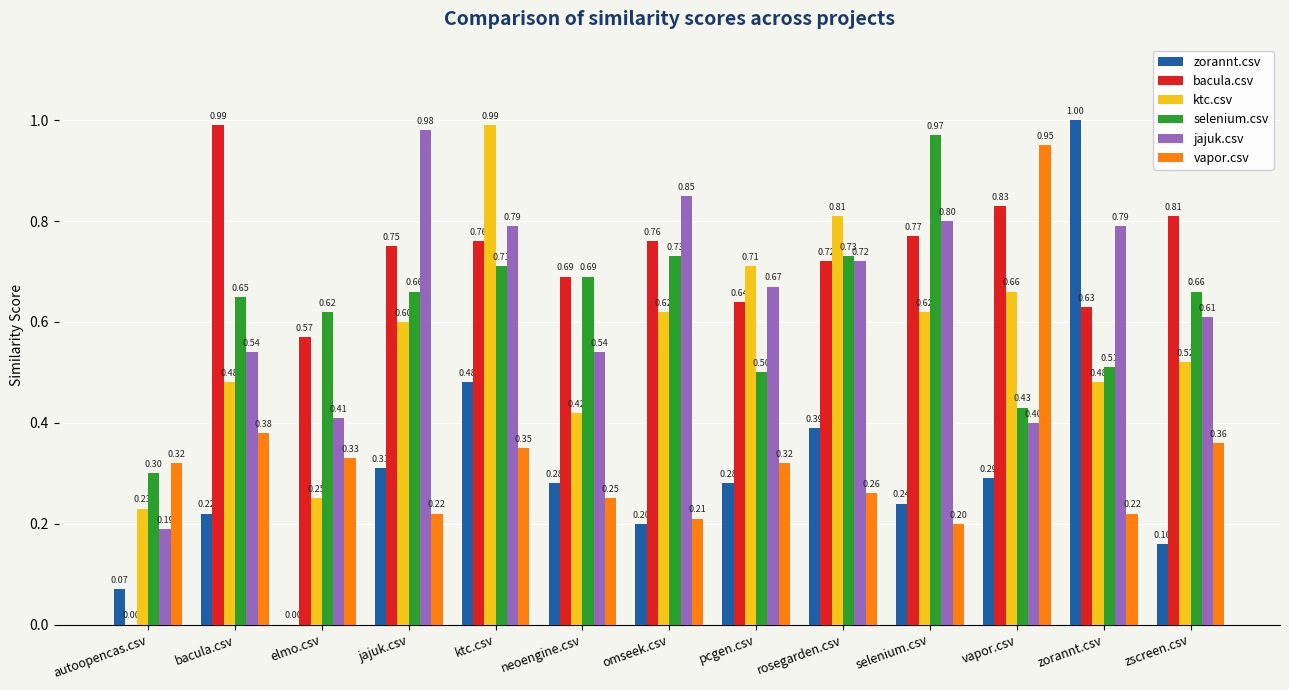

What is the average value of the selenium.csv series?

0.6